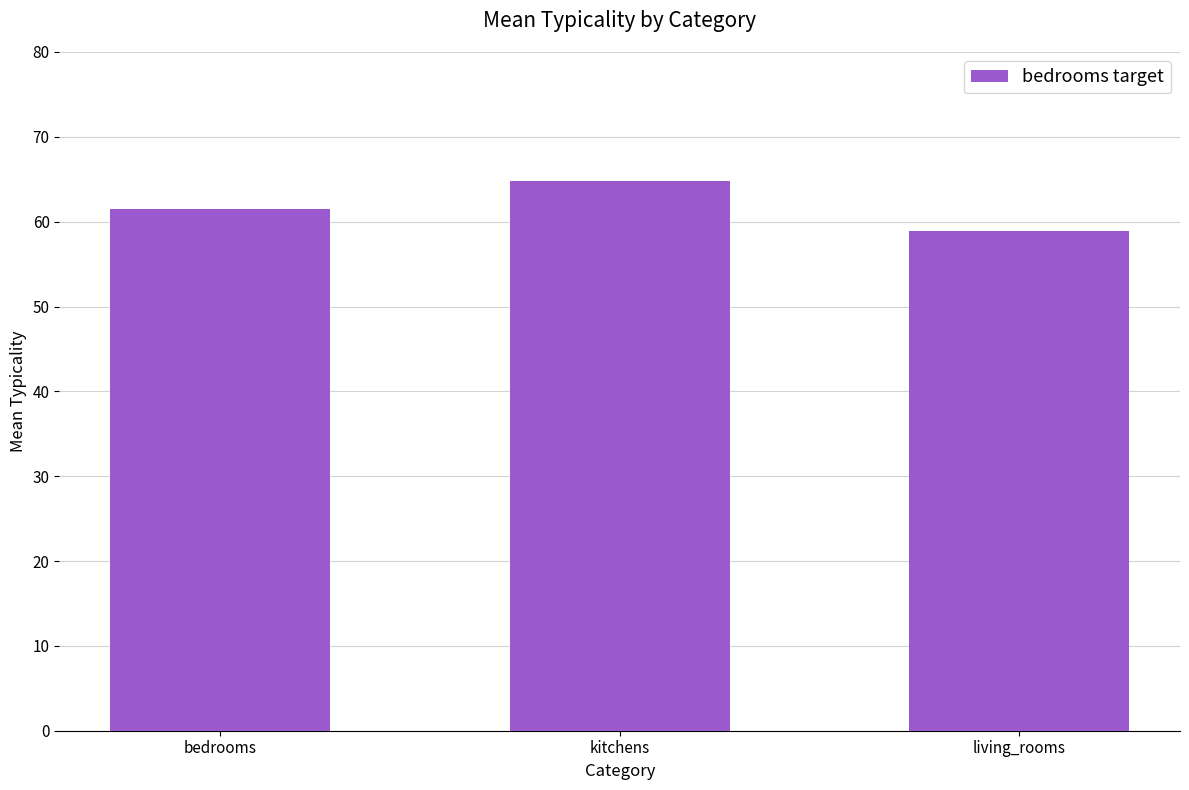

Approximately how many times larger is the value at living_rooms compared to kitchens?

0.9